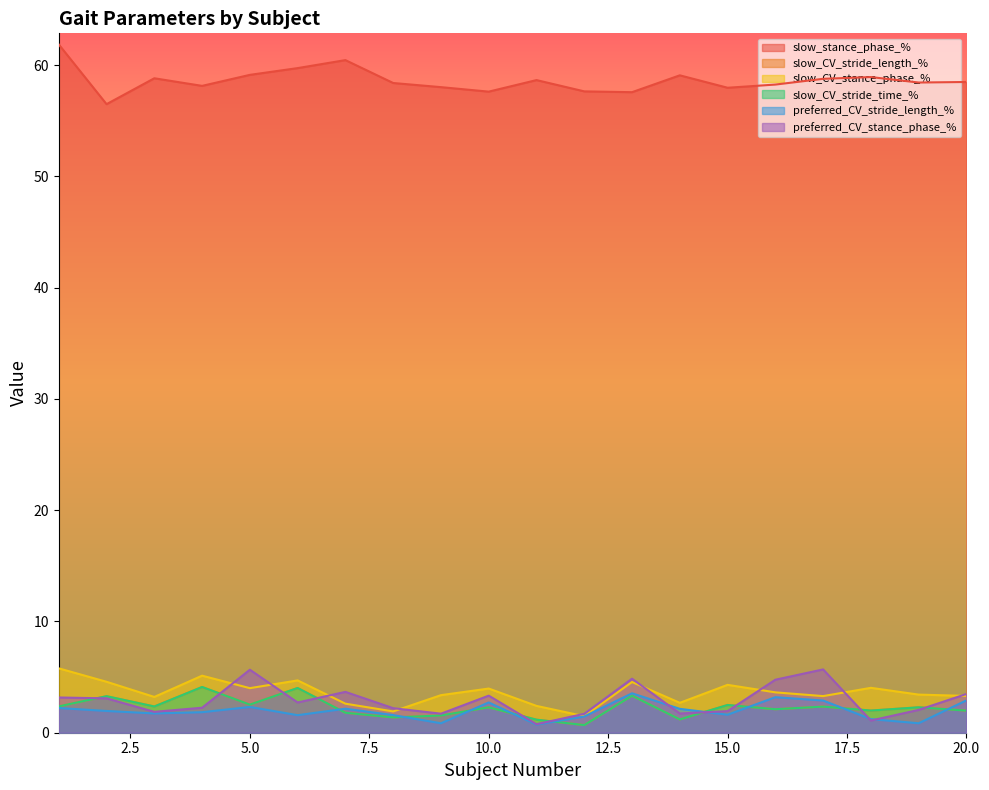

Which label corresponds to the largest value in the chart?

1